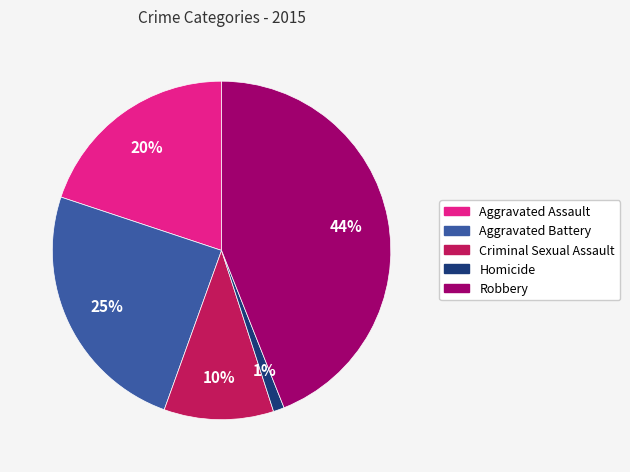

Is there any slice that represents more than half of the pie?

No